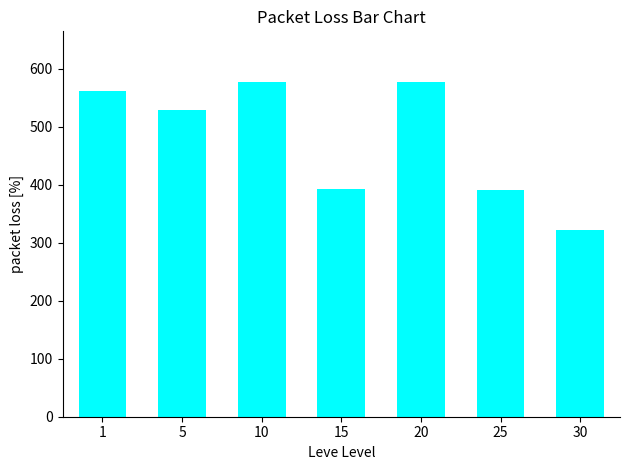

What is the ratio of the value at 1 to the value at 20?

1.0